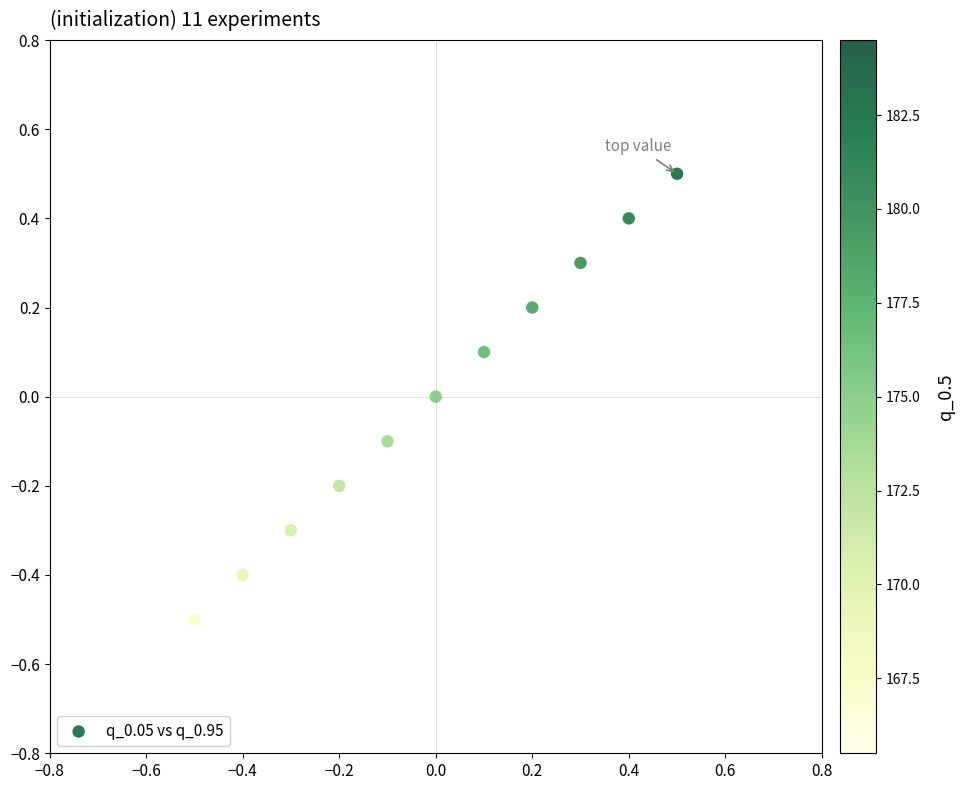

What is the range of Y values (max minus min)?

1.0